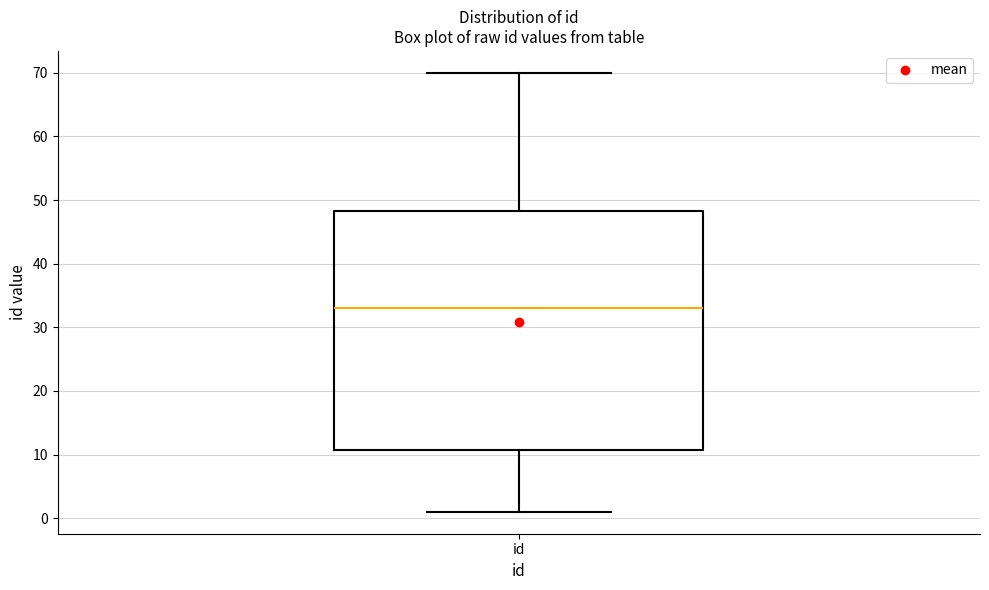

Where does the upper whisker of the box for id end on the y-axis? The values are not printed on the chart, so give them approximately, as read against the axis.

70